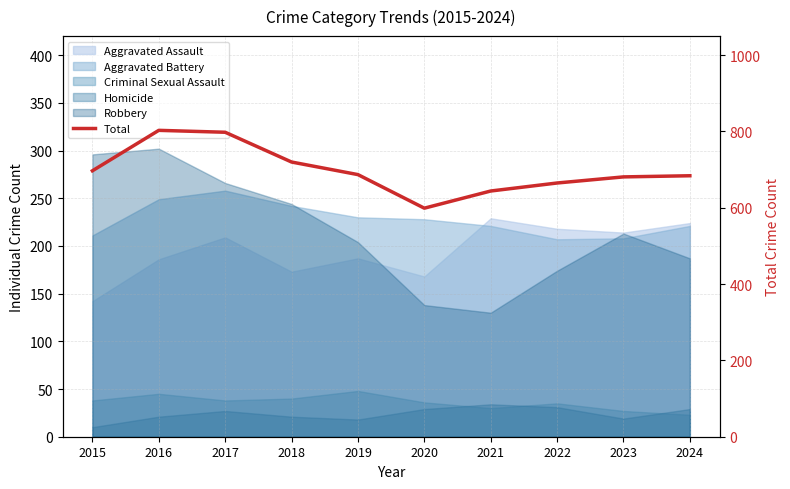

The value at 2016 is 803. True or false?

True